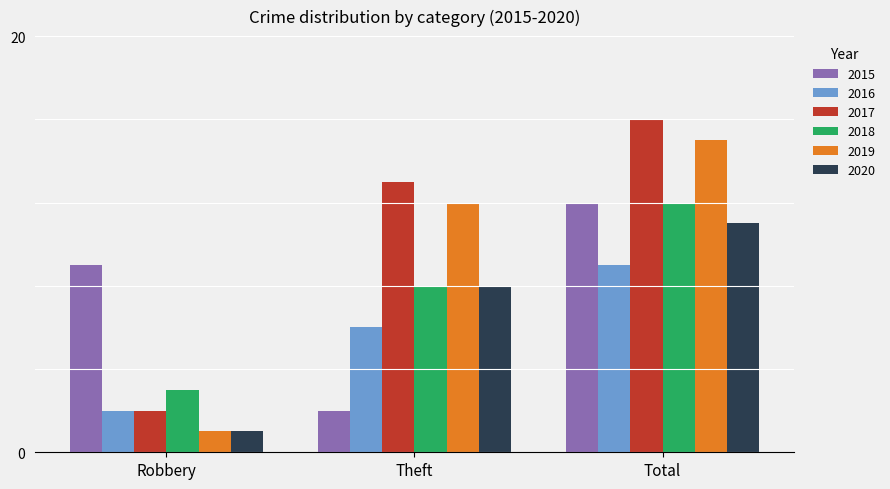

What are all the series names shown in the legend?

2015, 2016, 2017, 2018, 2019, 2020